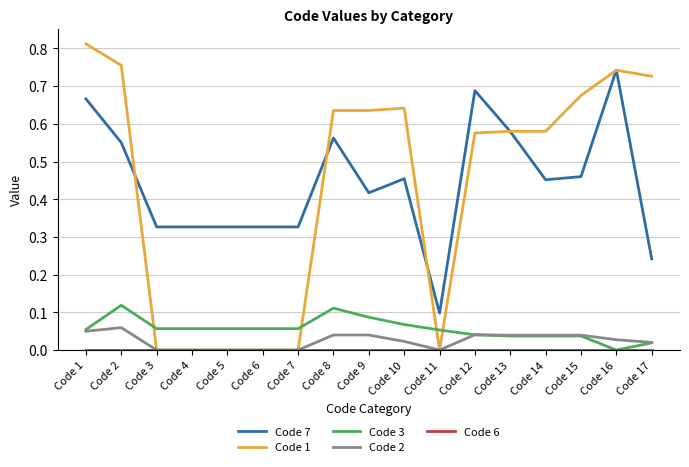

The Code 3 series shows 0.0 at Code 4. True or false?

False